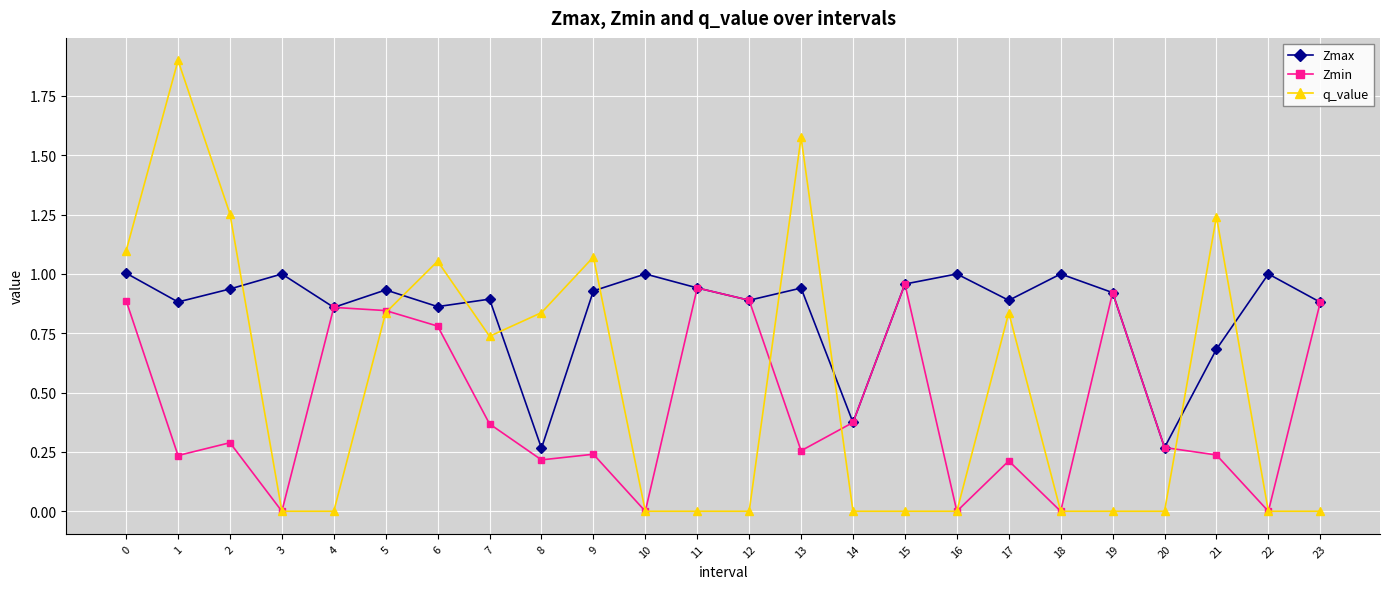

Which series has the largest total across all categories?

Zmax